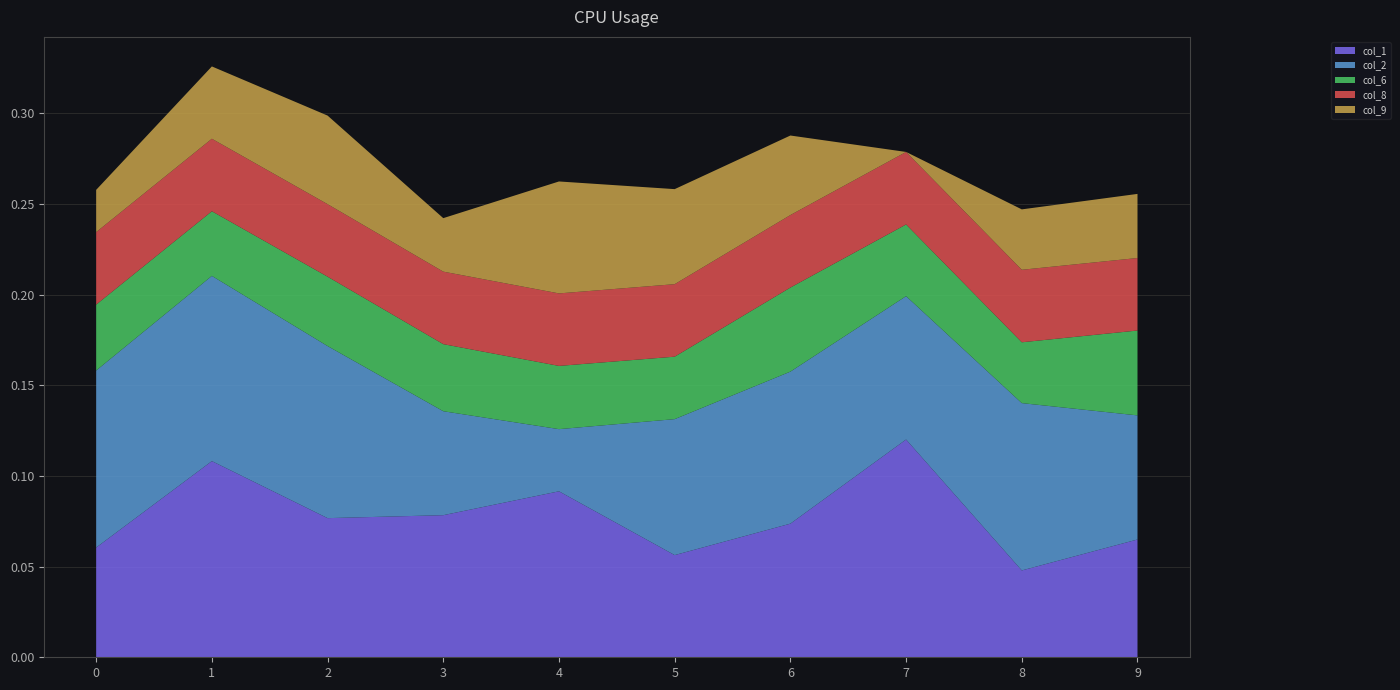

Which category has the lowest value in the col_1 series?

8